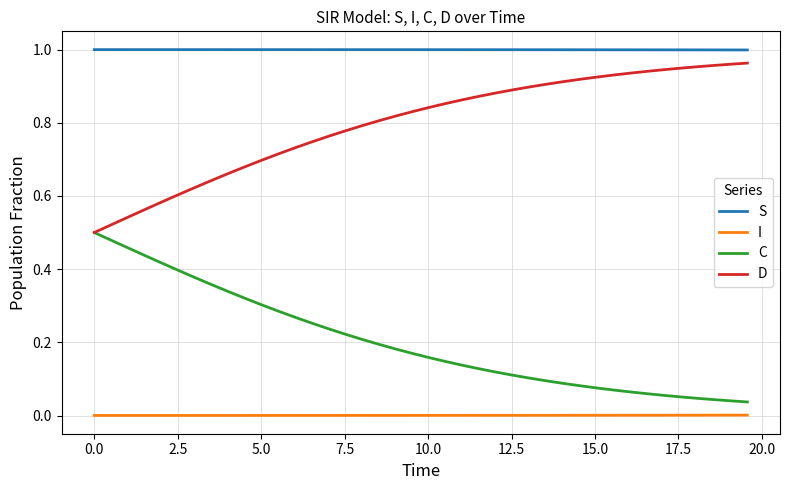

Which series has the largest total across all categories?

S